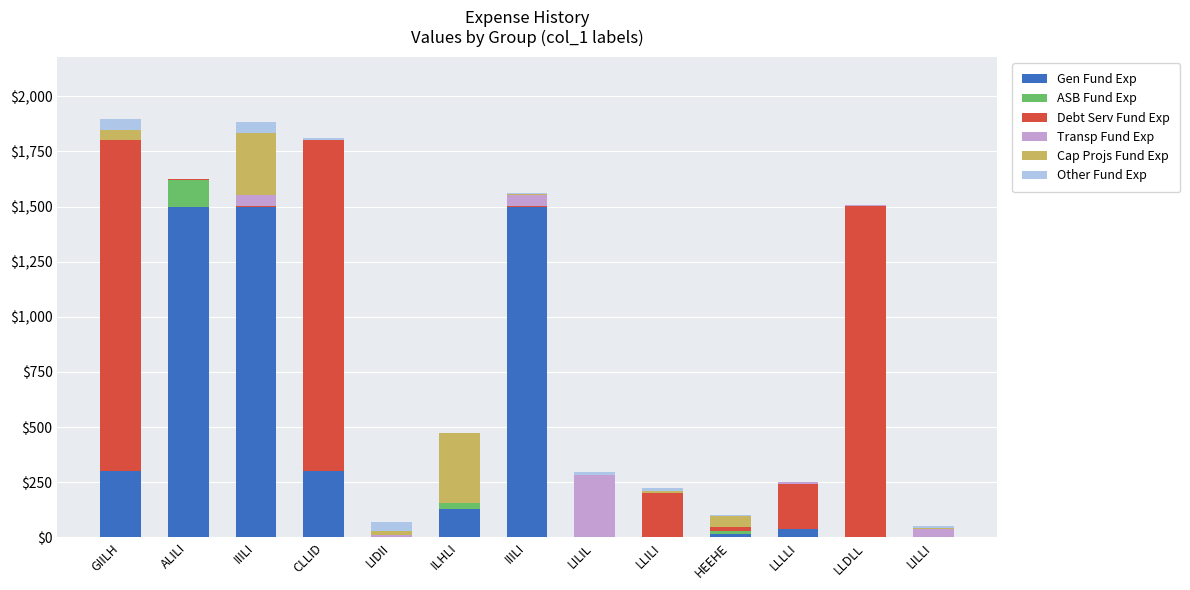

How many data points does each series have?

13